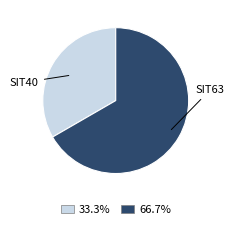

Is there a majority slice in this chart?

Yes